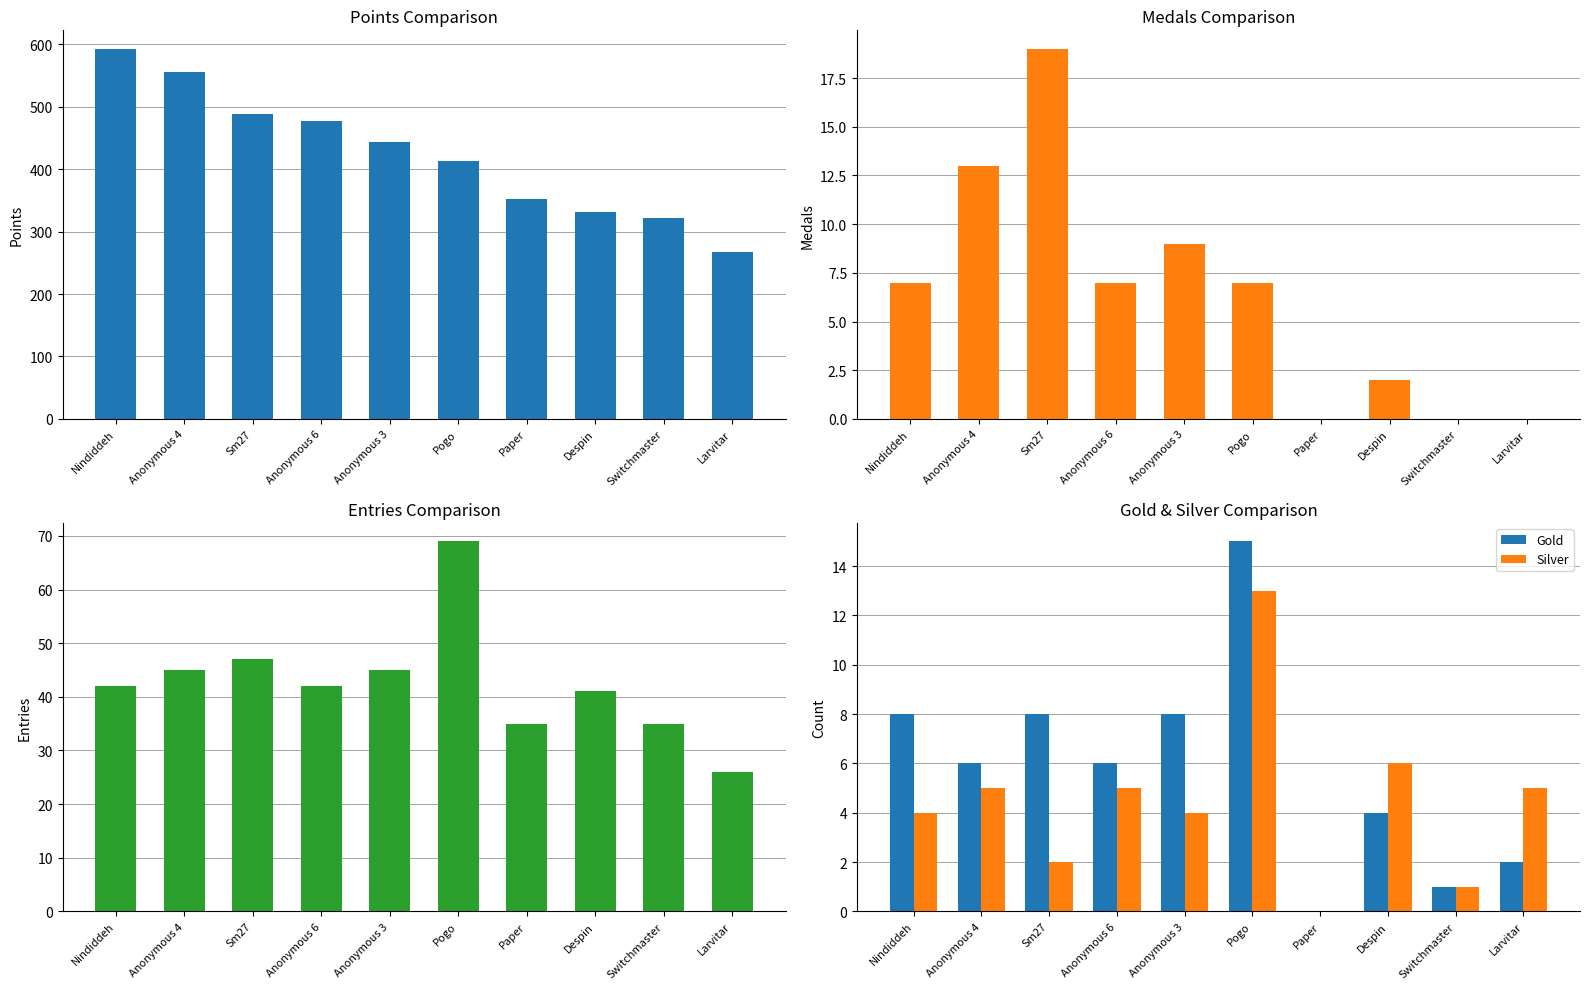

Is the value of Points at Anonymous 4 greater than the value of Entries at Sm27?

Yes